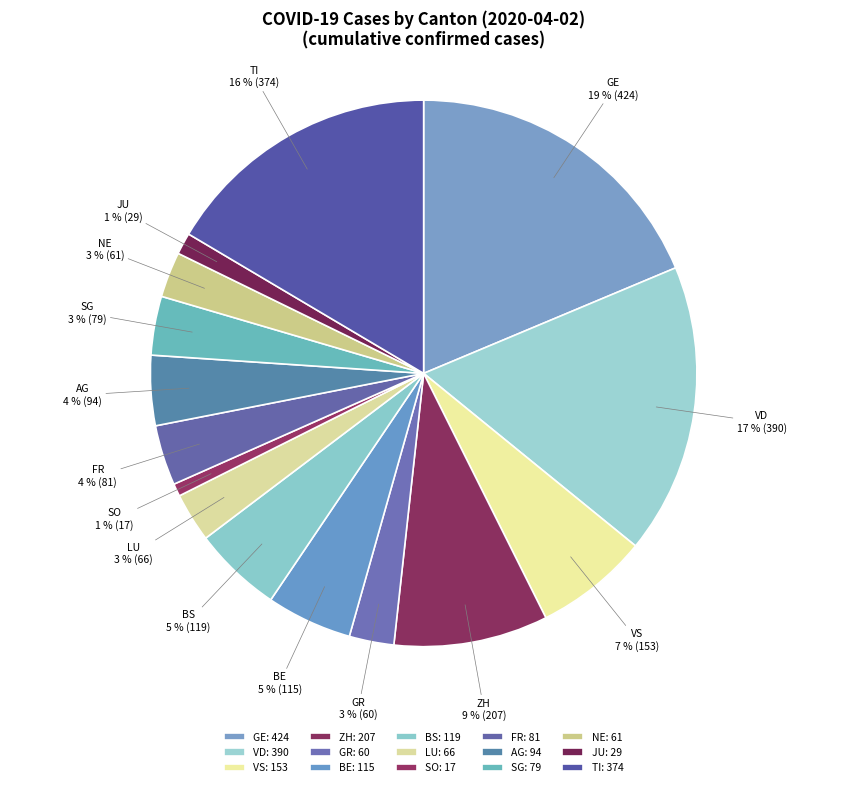

Do ZH and JU together represent more than half of the pie?

No